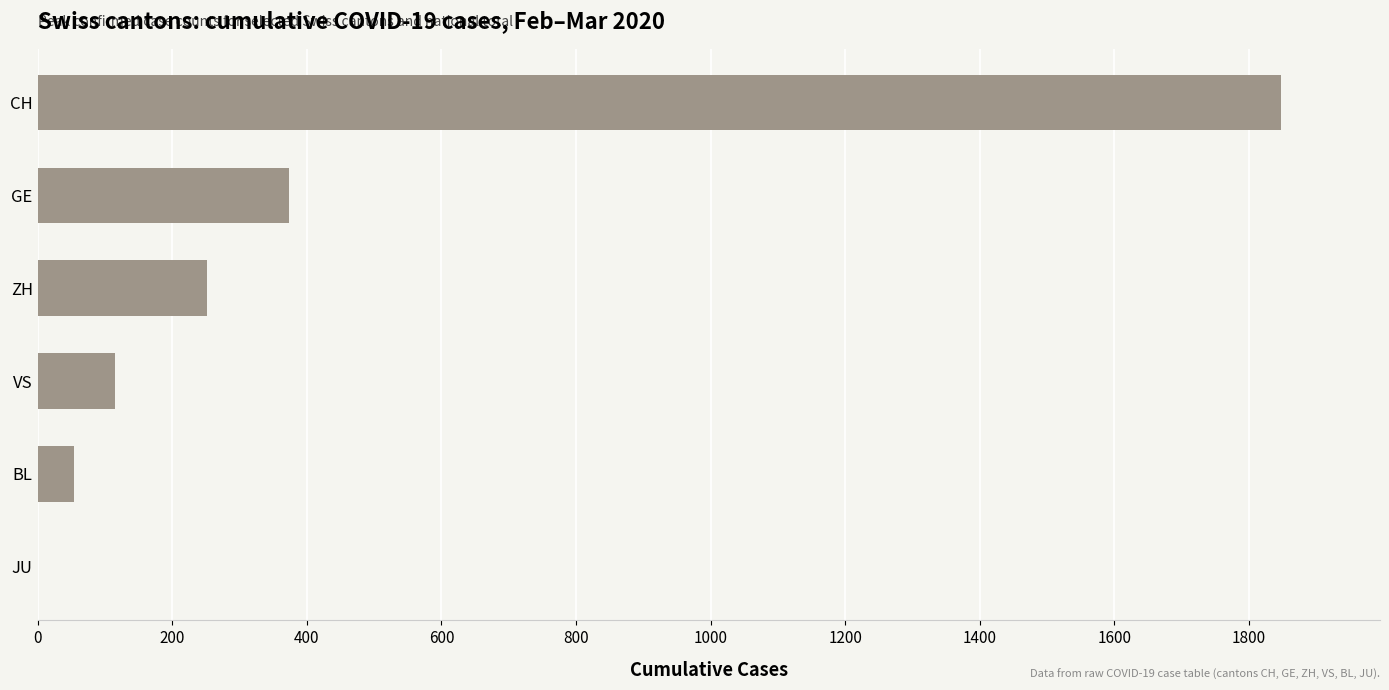

Does the chart contain stacked bars?

No